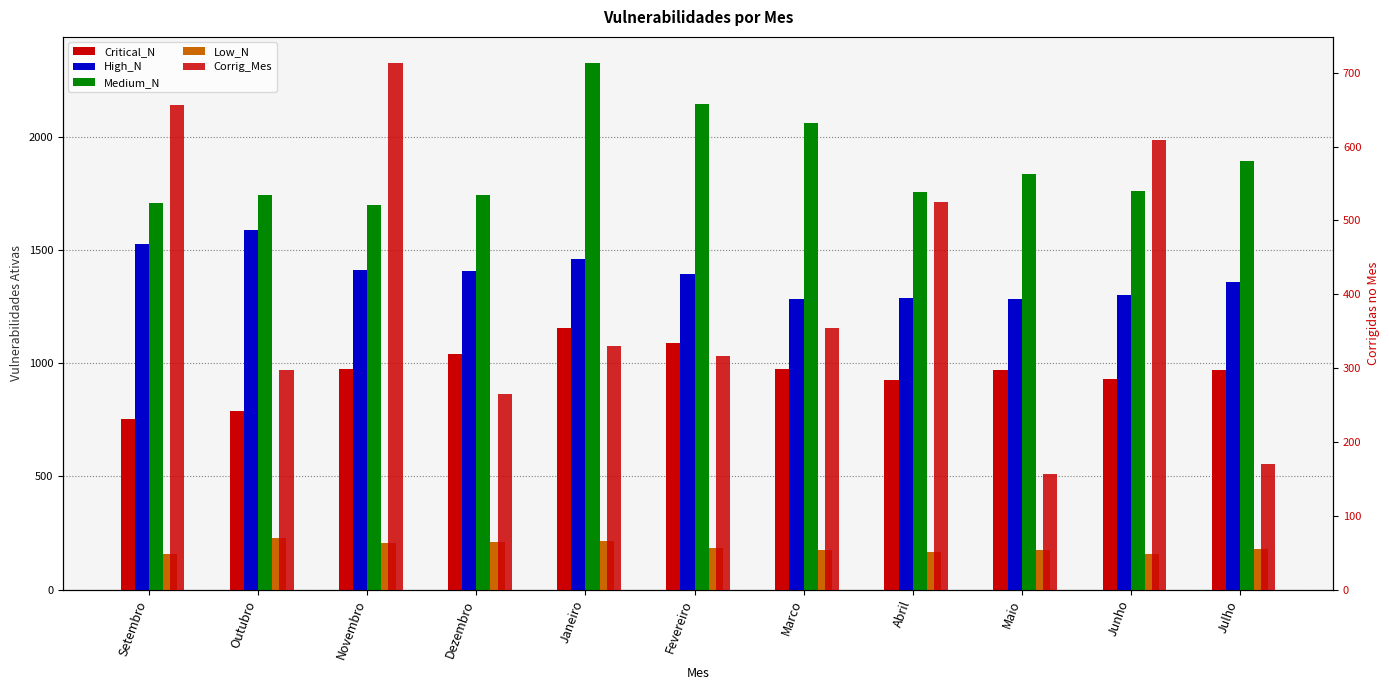

Which has a higher value, Setembro or Marco?

Marco